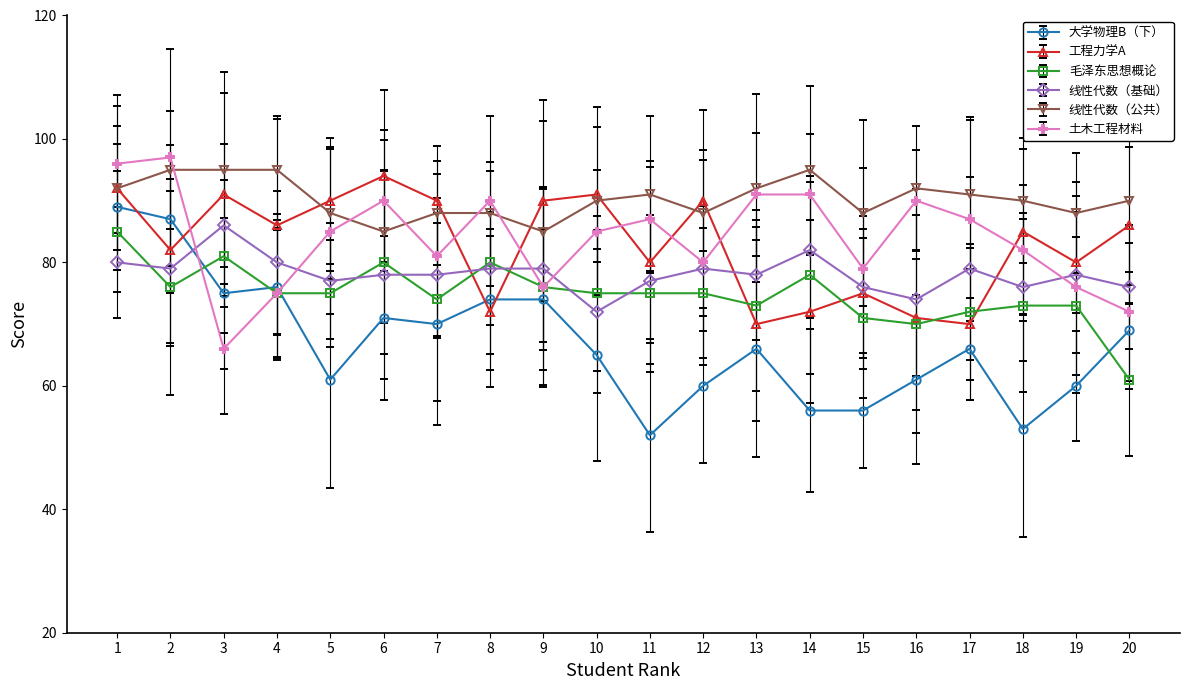

Reading left to right, list all the values displayed in this chart.

大学物理B（下）: 1=89	2=87	3=75	4=76	5=61	6=71	7=70	8=74	9=74	10=65	11=52	12=60	13=66	14=56	15=56	16=61	17=66	18=53	19=60	20=69
工程力学A: 1=92	2=82	3=91	4=86	5=90	6=94	7=90	8=72	9=90	10=91	11=80	12=90	13=70	14=72	15=75	16=71	17=70	18=85	19=80	20=86
毛泽东思想概论: 1=85	2=76	3=81	4=75	5=75	6=80	7=74	8=80	9=76	10=75	11=75	12=75	13=73	14=78	15=71	16=70	17=72	18=73	19=73	20=61
线性代数（基础）: 1=80	2=79	3=86	4=80	5=77	6=78	7=78	8=79	9=79	10=72	11=77	12=79	13=78	14=82	15=76	16=74	17=79	18=76	19=78	20=76
线性代数（公共）: 1=92	2=95	3=95	4=95	5=88	6=85	7=88	8=88	9=85	10=90	11=91	12=88	13=92	14=95	15=88	16=92	17=91	18=90	19=88	20=90
土木工程材料: 1=96	2=97	3=66	4=75	5=85	6=90	7=81	8=90	9=76	10=85	11=87	12=80	13=91	14=91	15=79	16=90	17=87	18=82	19=76	20=72